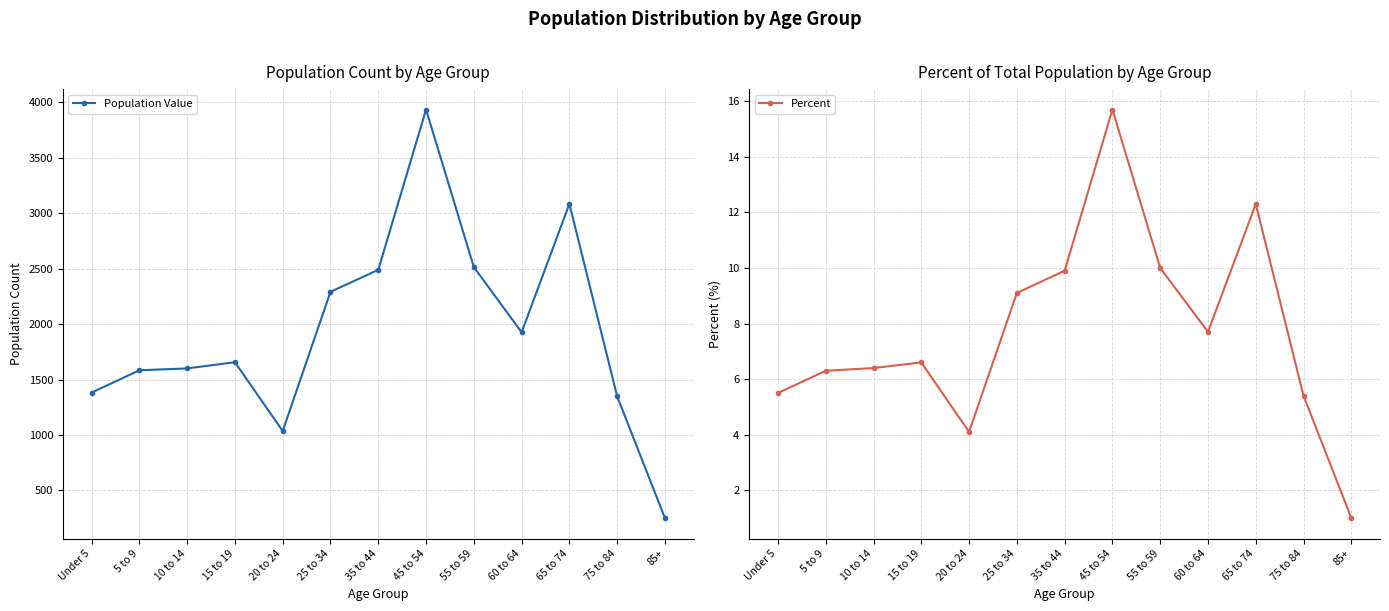

Is it true that Population Value equals 2515.0 at 55 to 59?

True